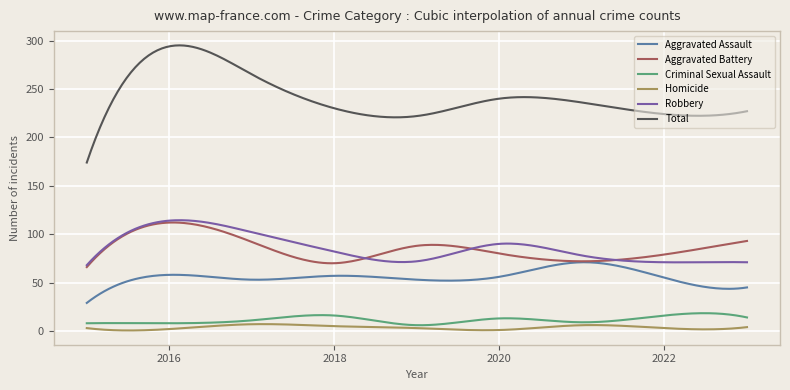

Which series has the widest spread of values?

Total